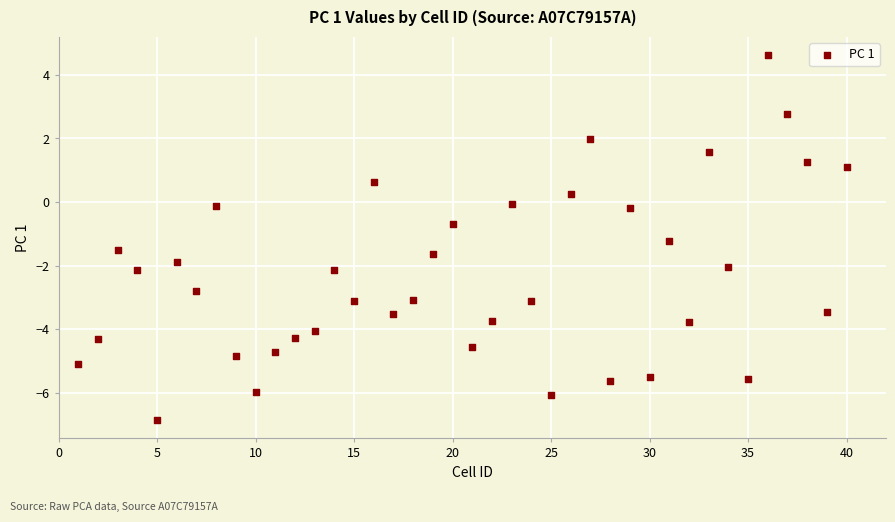

What is the range of X values (max minus min)?

39.0